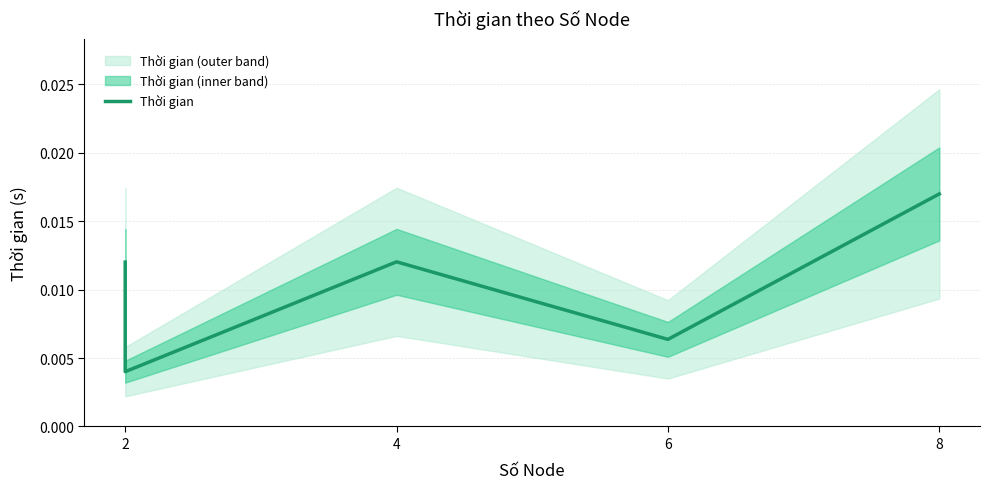

What is the sum of all values?

0.1